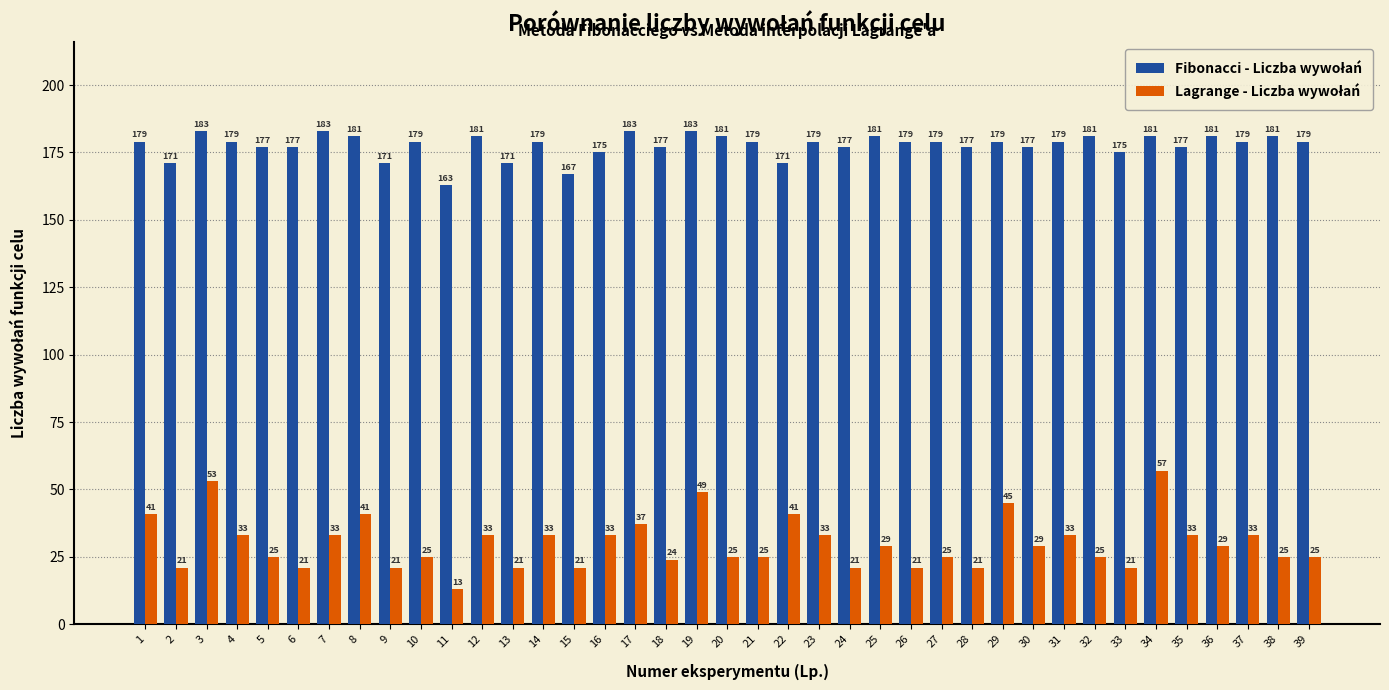

What is the total value across all series at 13?

192